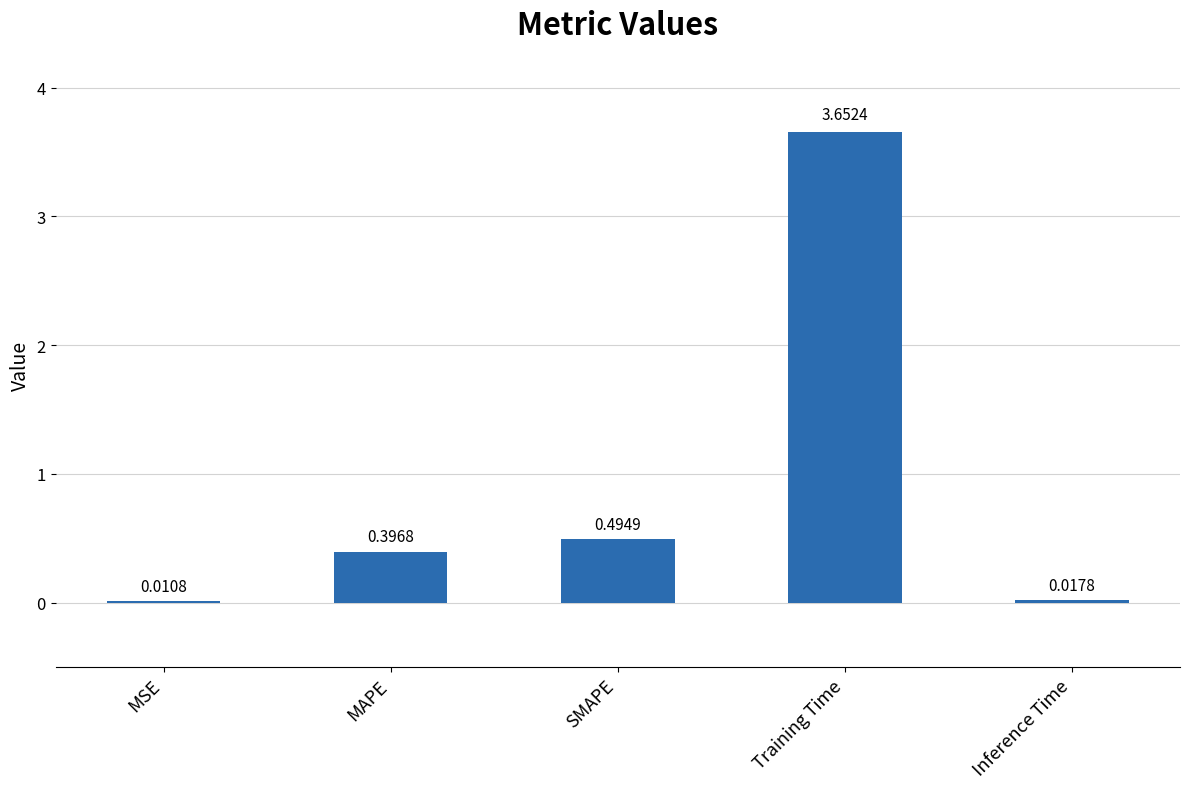

What is the change in value from MAPE to SMAPE?

+0.1